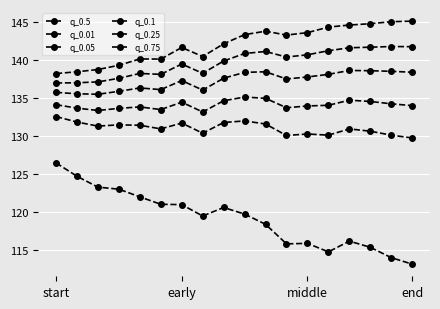

How many data points does each series have?

18